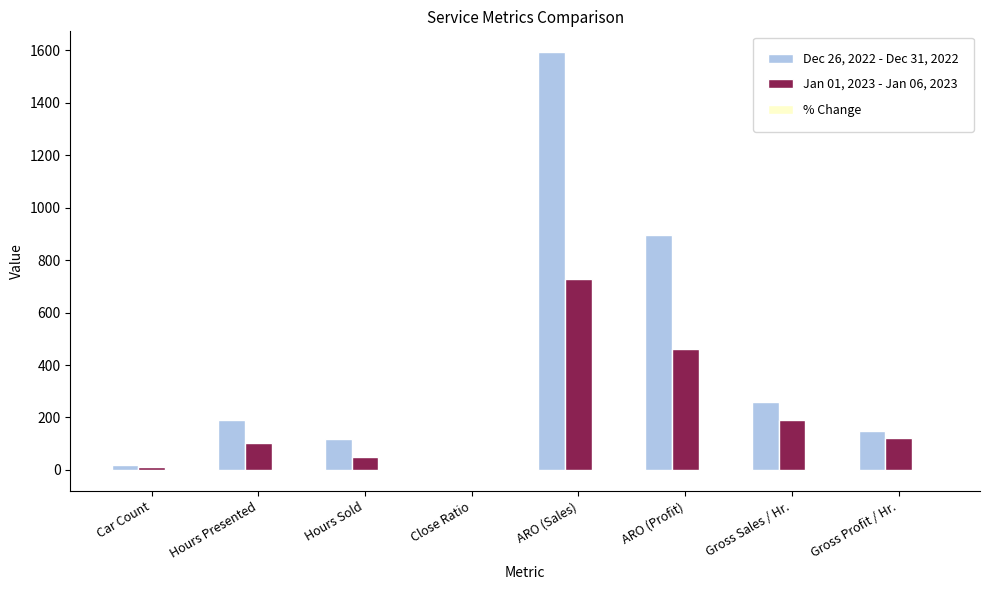

How many distinct data groups are displayed?

3